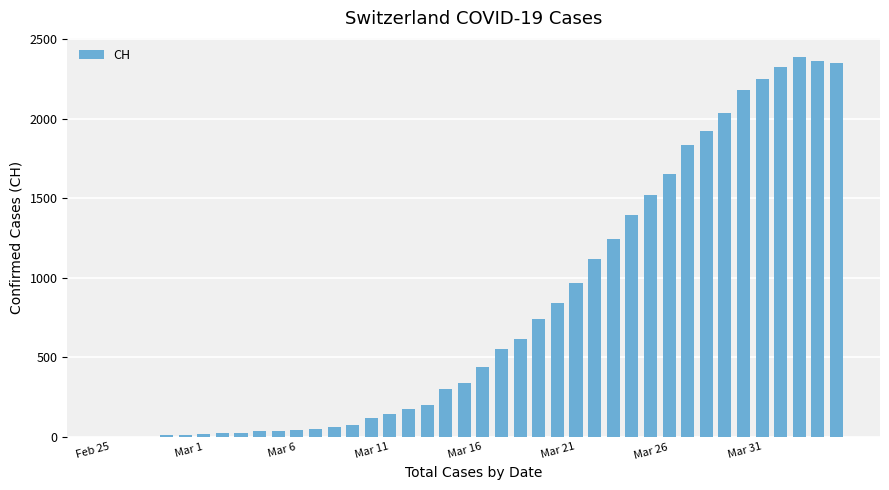

Are the bars horizontal?

No